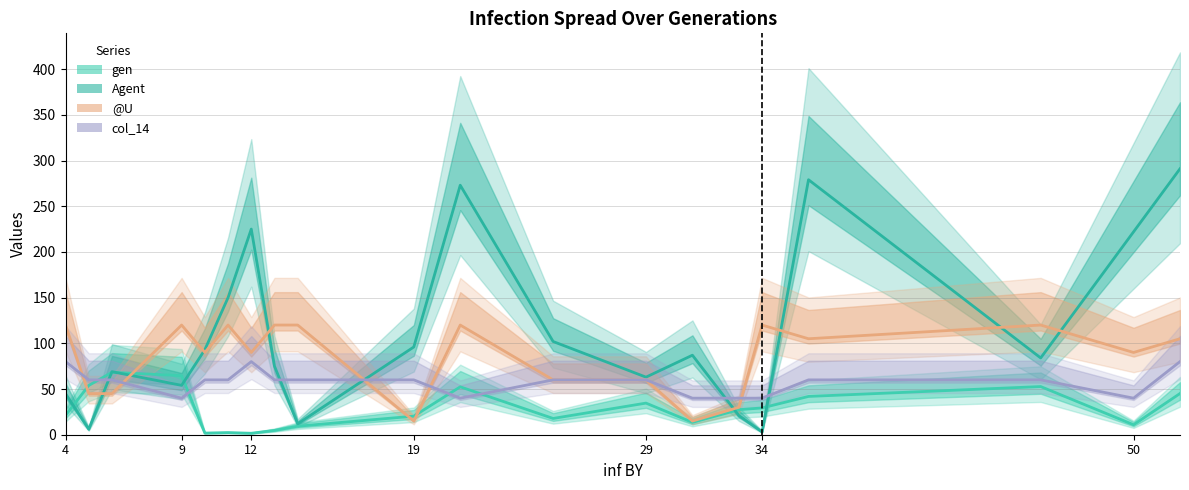

The gen series shows 8.1 at 34. True or false?

False